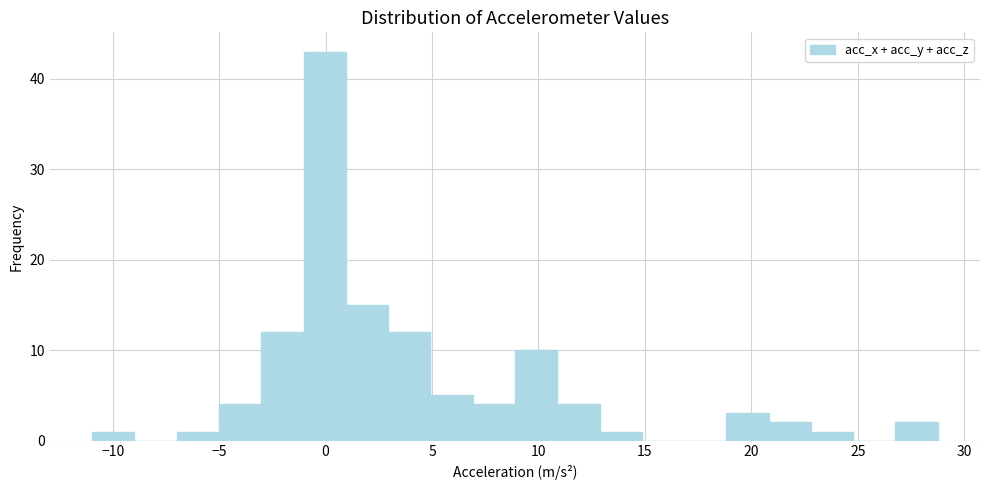

Around what value on the x-axis is the tallest bar? Give the approximate position of its centre, as read against the axis.

0.0